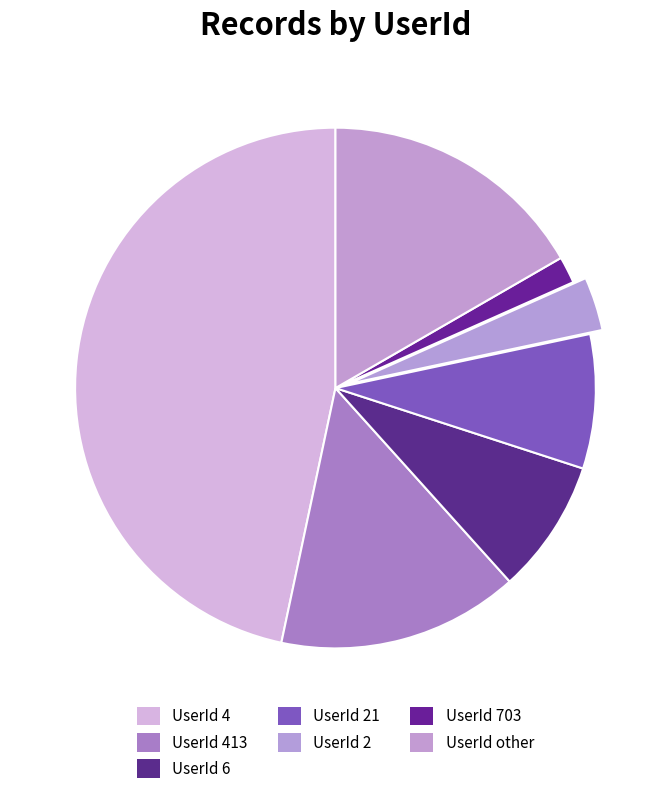

What percentage is the UserId 413 slice, to the nearest percent?

15%